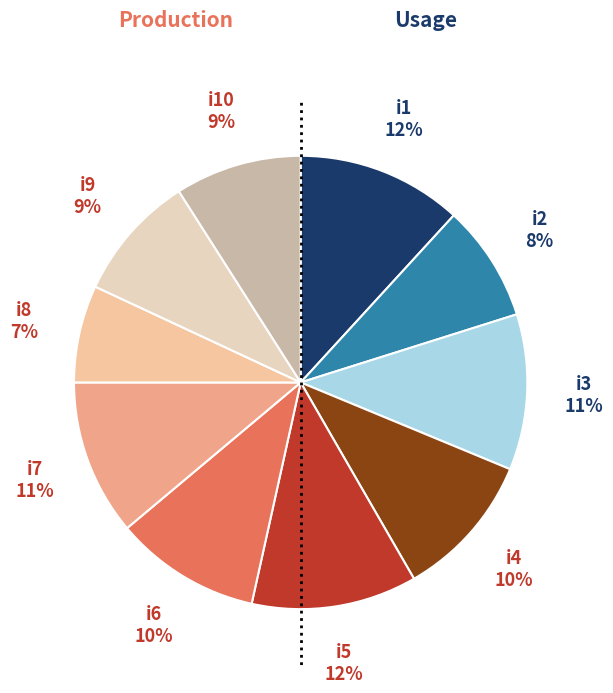

The i8 slice represents 21% of the pie. True or false?

False